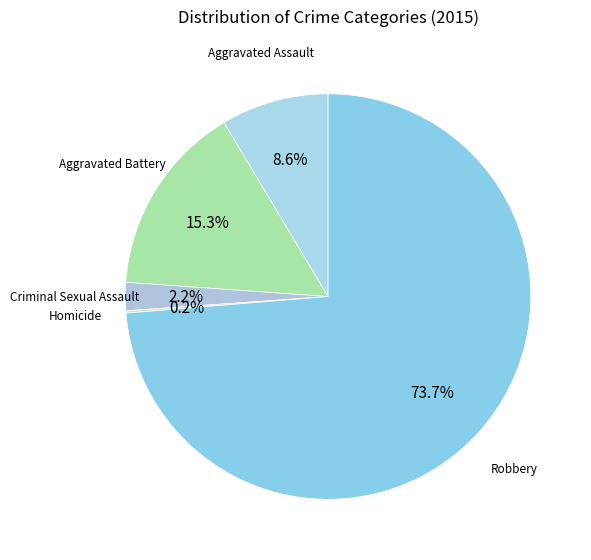

Which slice is the largest?

Robbery